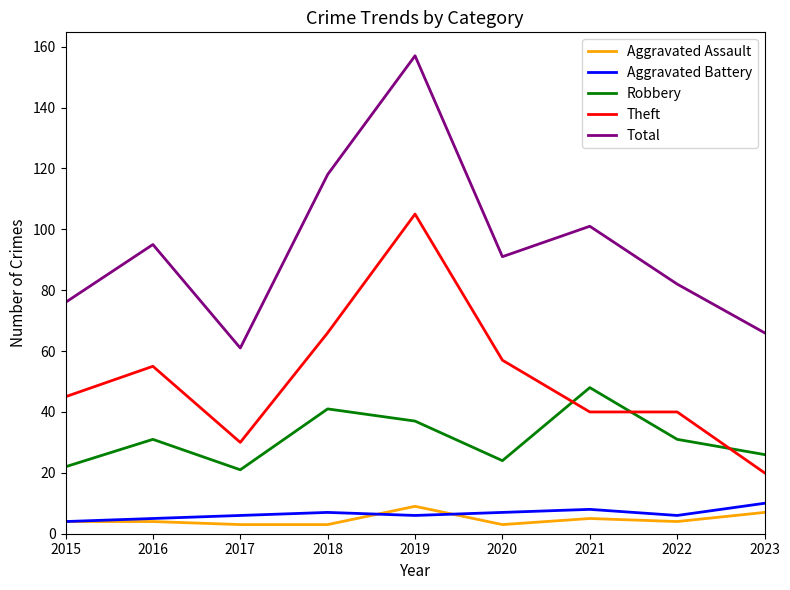

How many lines are shown in the chart?

5